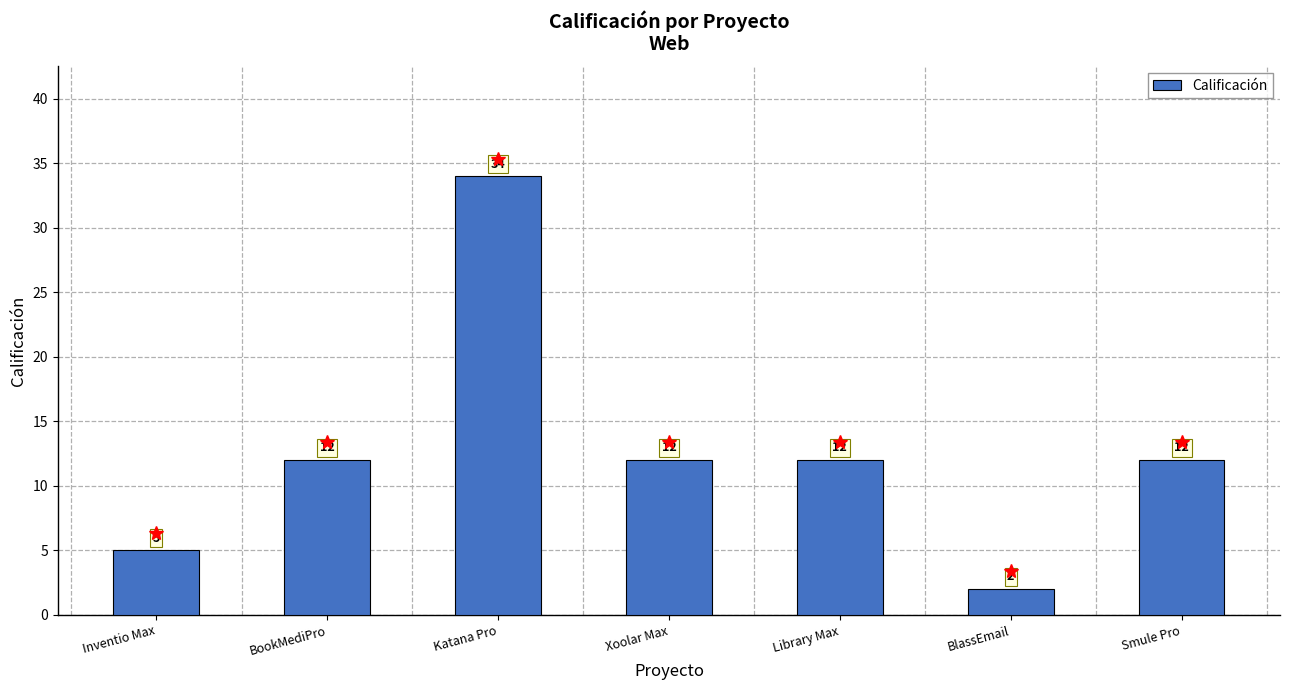

What is the label of the 4th bar from the left?

Xoolar Max